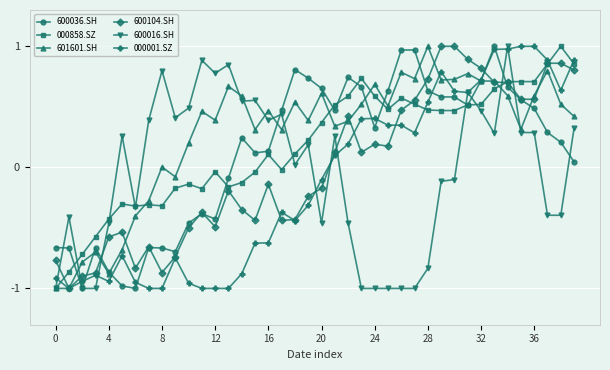

True or false: 600016.SH and 600104.SH cross at least once.

True